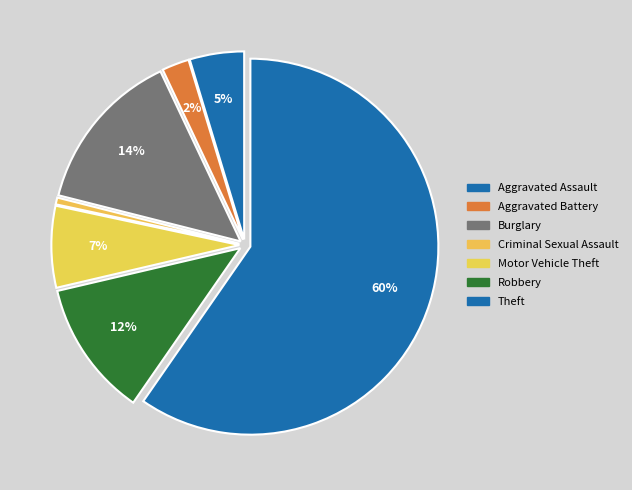

How many segments does this pie chart have?

7